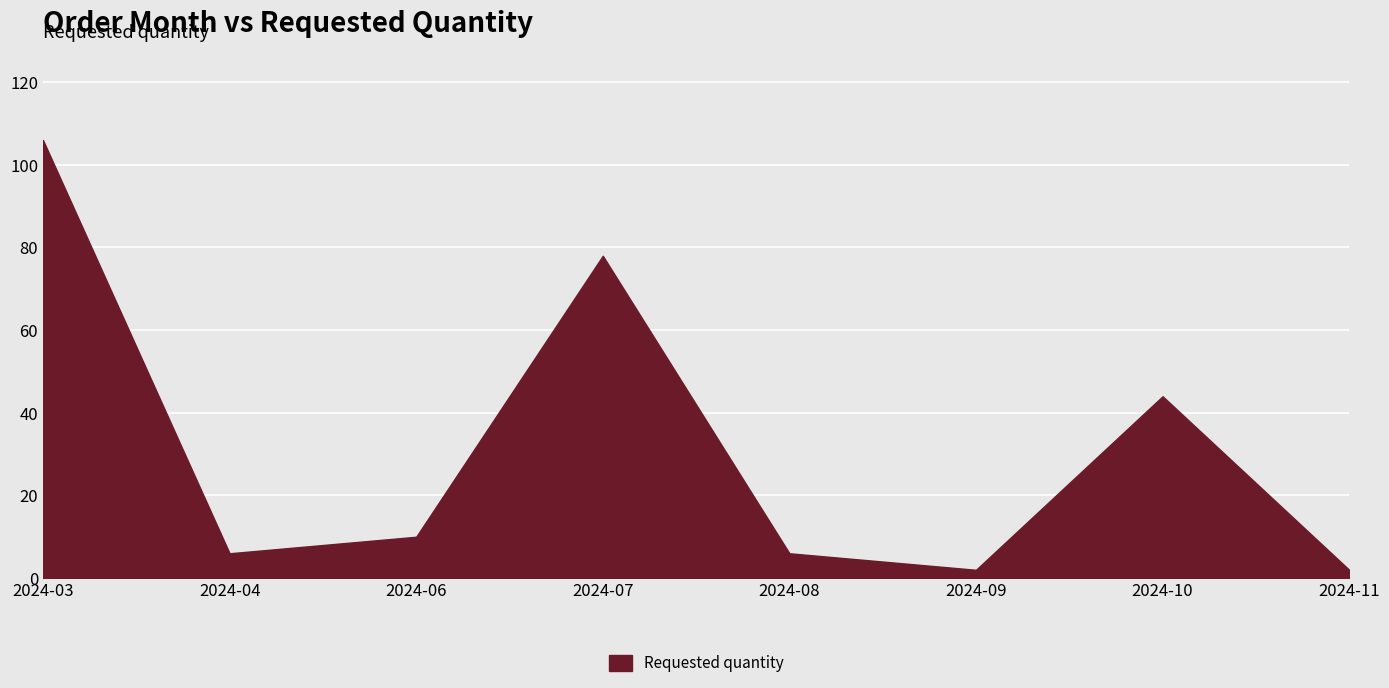

How many series are shown in this chart?

1